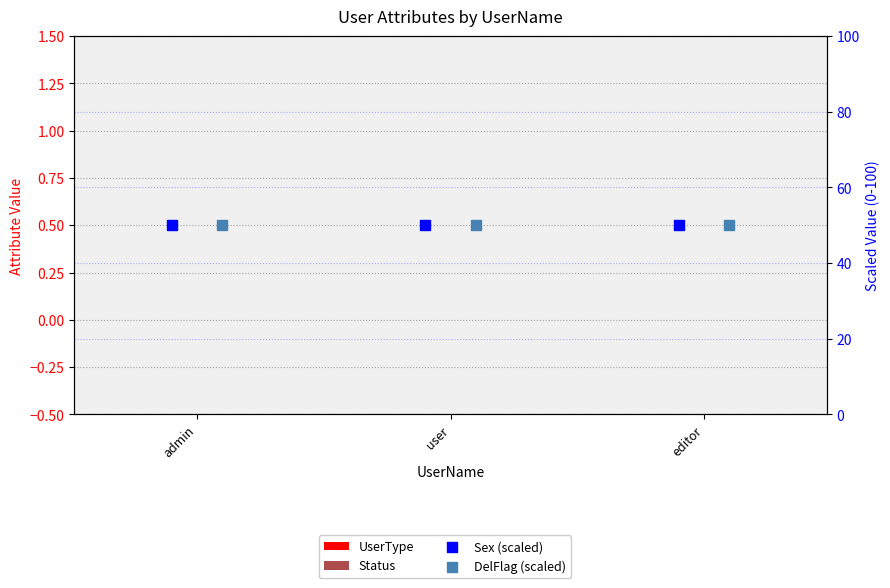

At which category is the sum across all series the highest?

admin